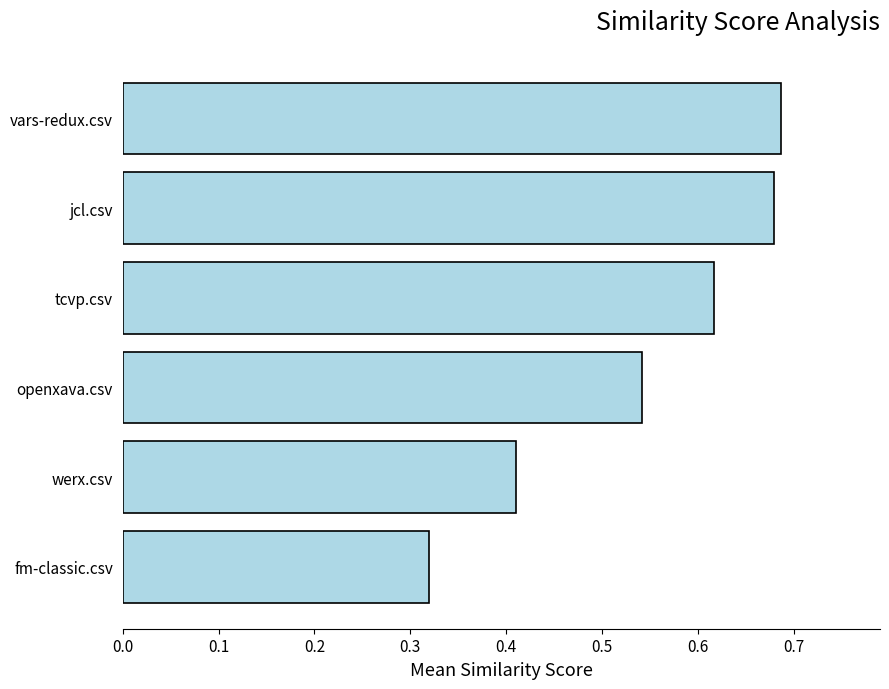

Does the chart contain stacked bars?

No